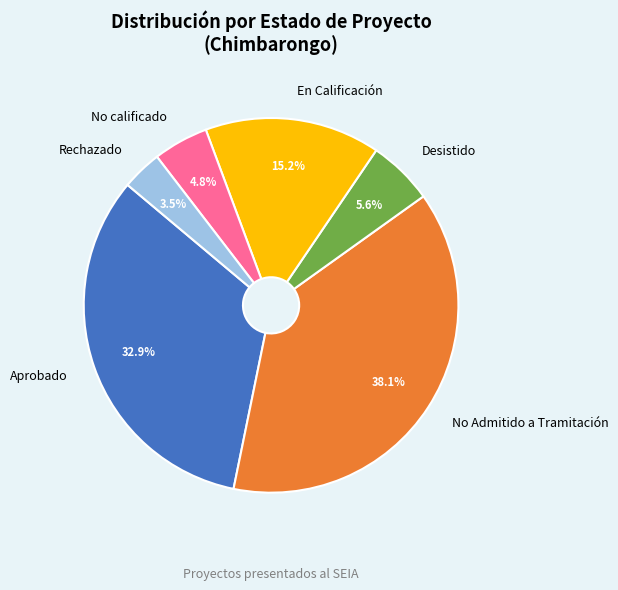

Does any single category account for the majority?

No